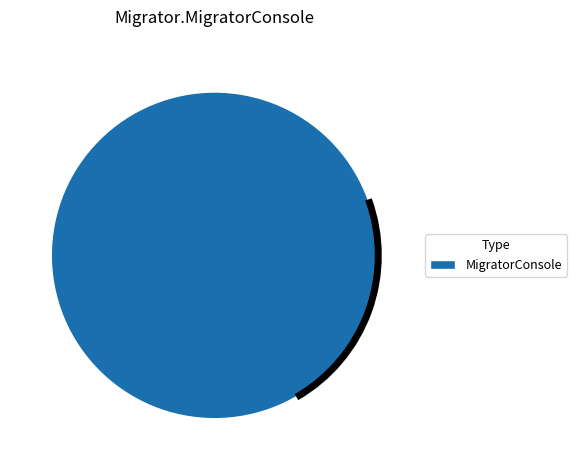

Is there any slice that represents more than half of the pie?

Yes